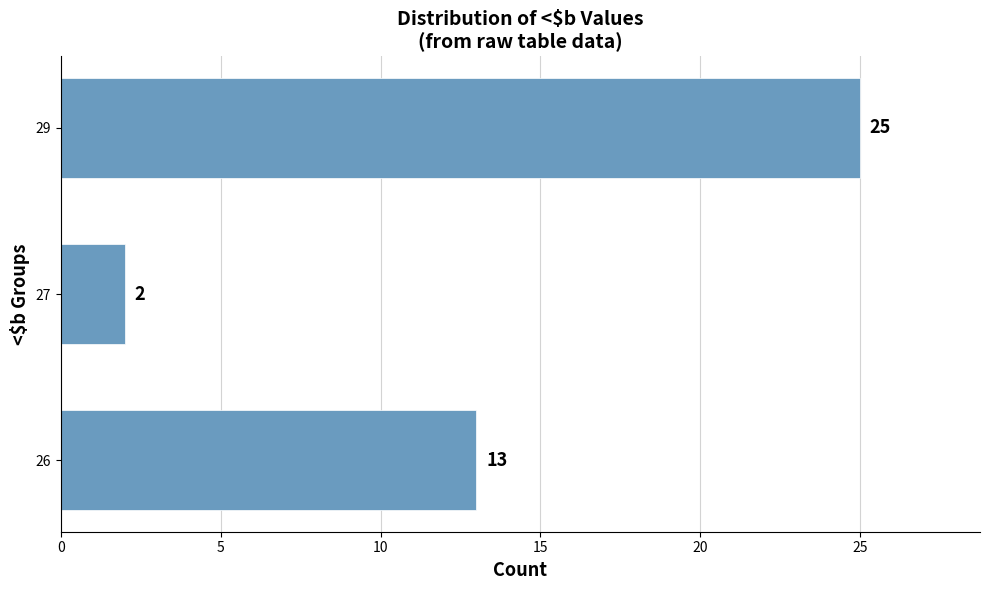

Reading bottom to top, extract all data points from this chart.

13	2	25